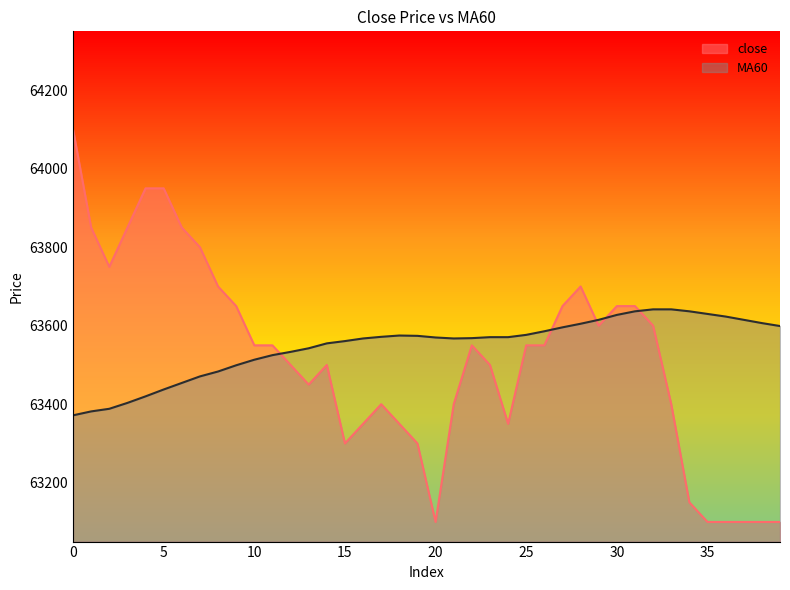

The close series shows 63100.0 at 36. True or false?

True